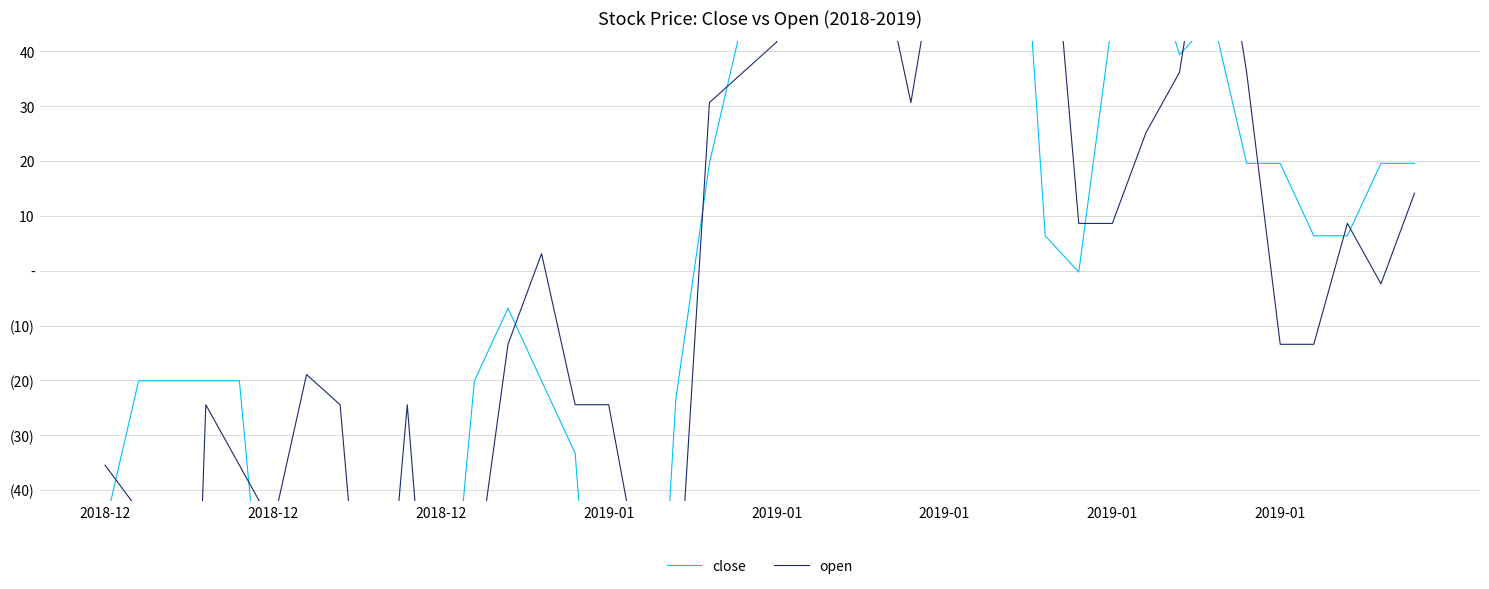

Is the value of open at 8 greater than the value of close at 2018-12?

No